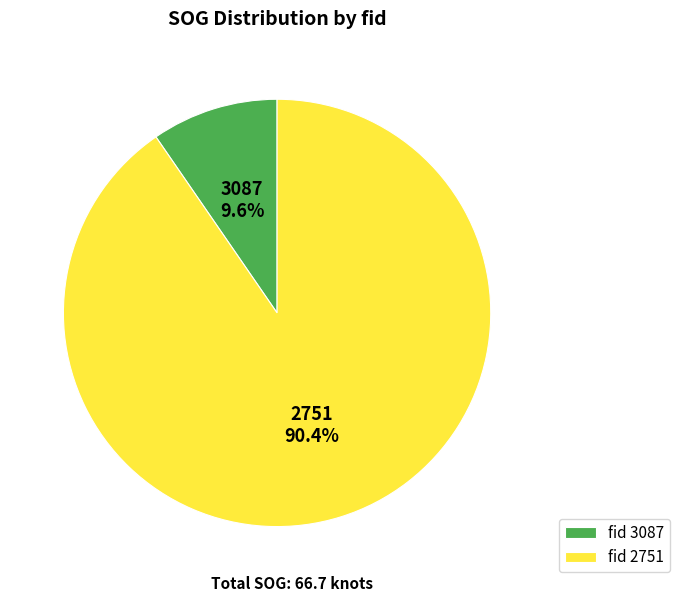

Which category has the biggest portion of the pie?

2751